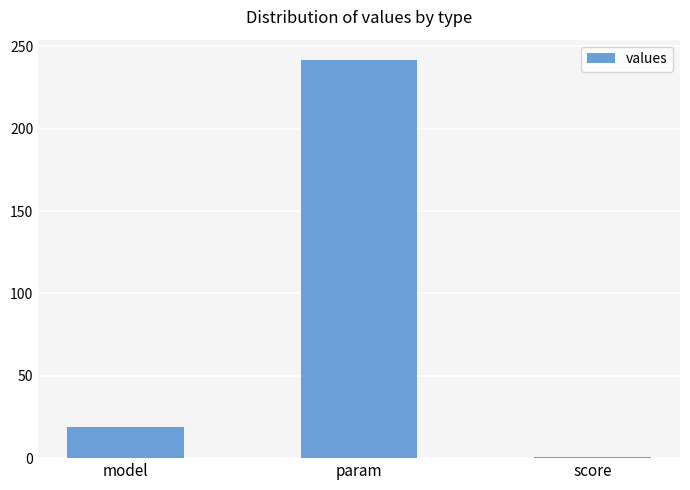

What is the average value?

87.1